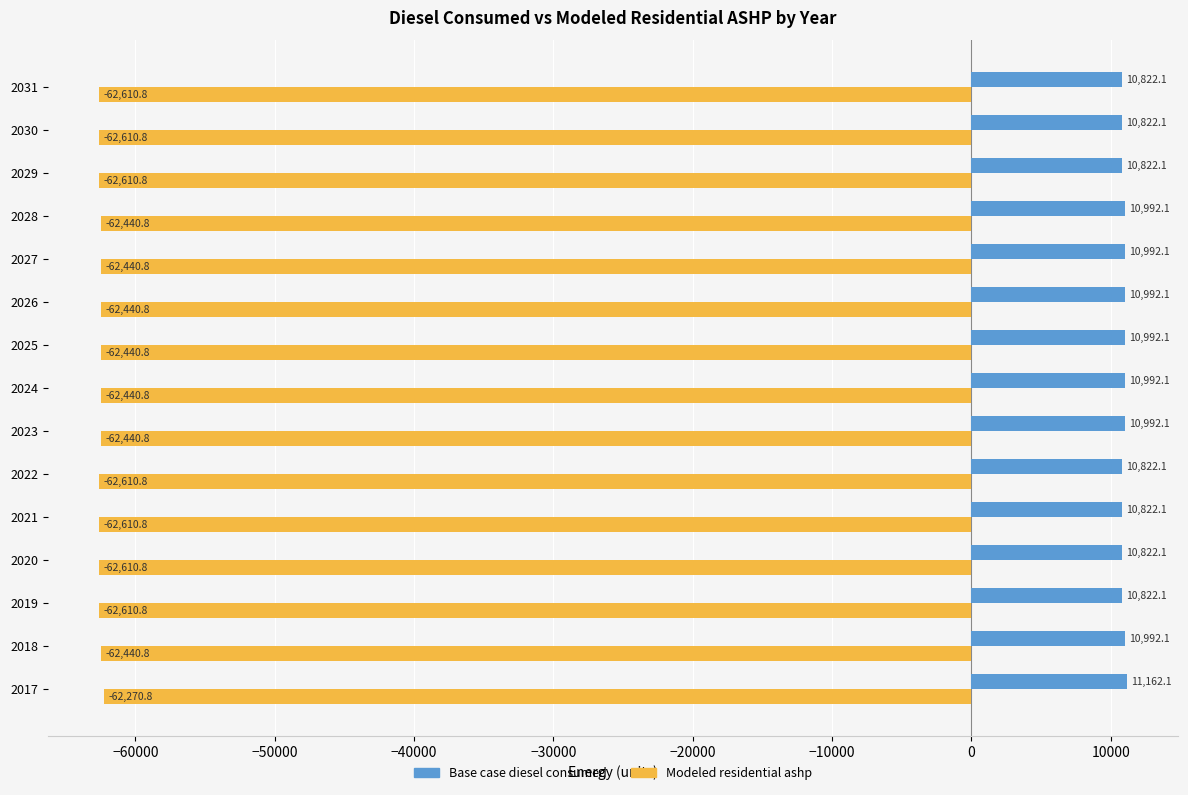

What value does the Modeled residential ashp series have at 2025?

-62440.8